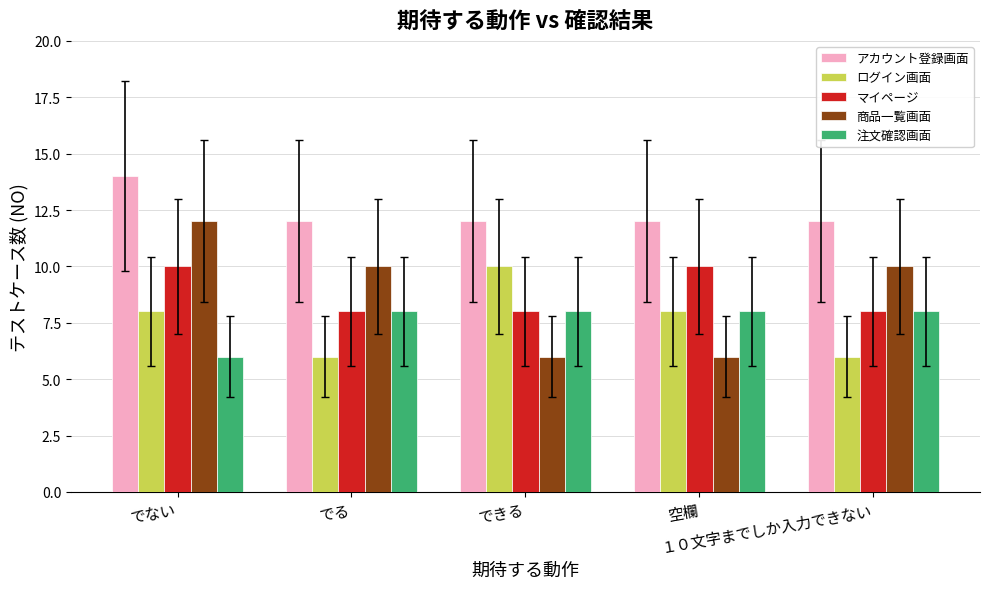

What are all the series names shown in the legend?

アカウント登録画面, ログイン画面, マイページ, 商品一覧画面, 注文確認画面